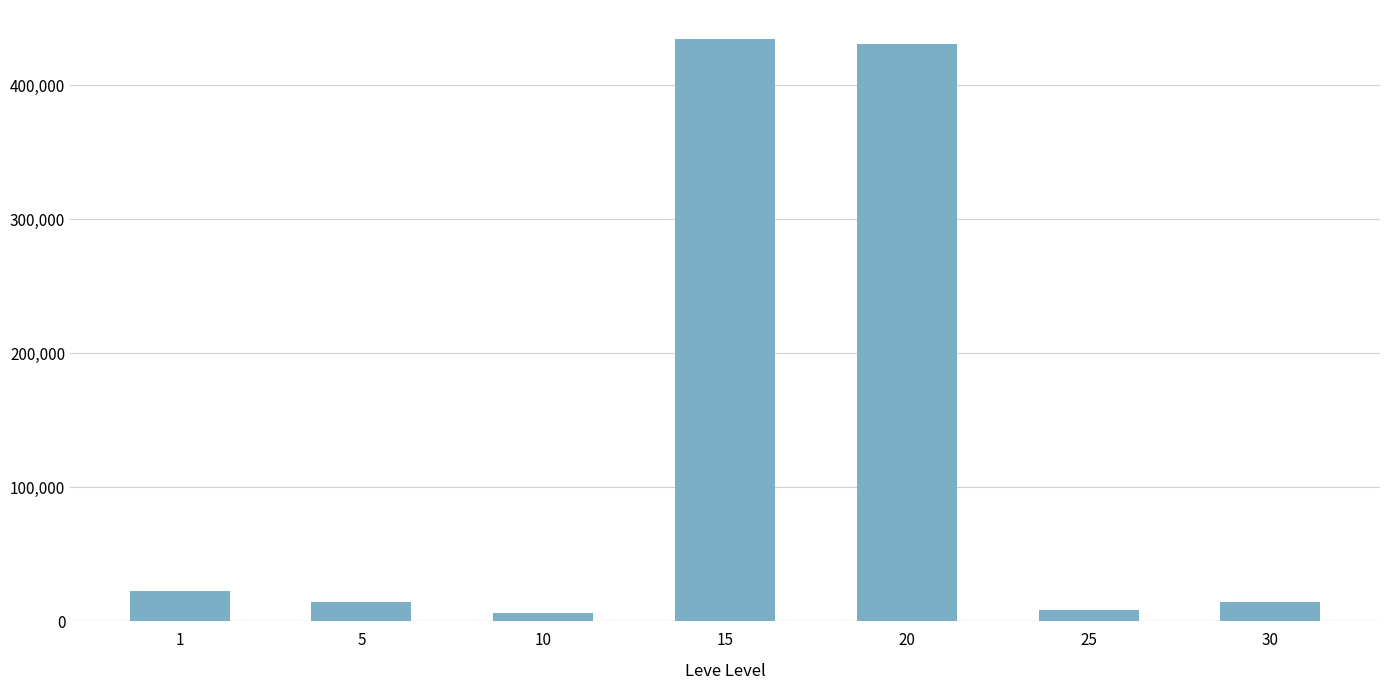

What is the average value?

132690.3